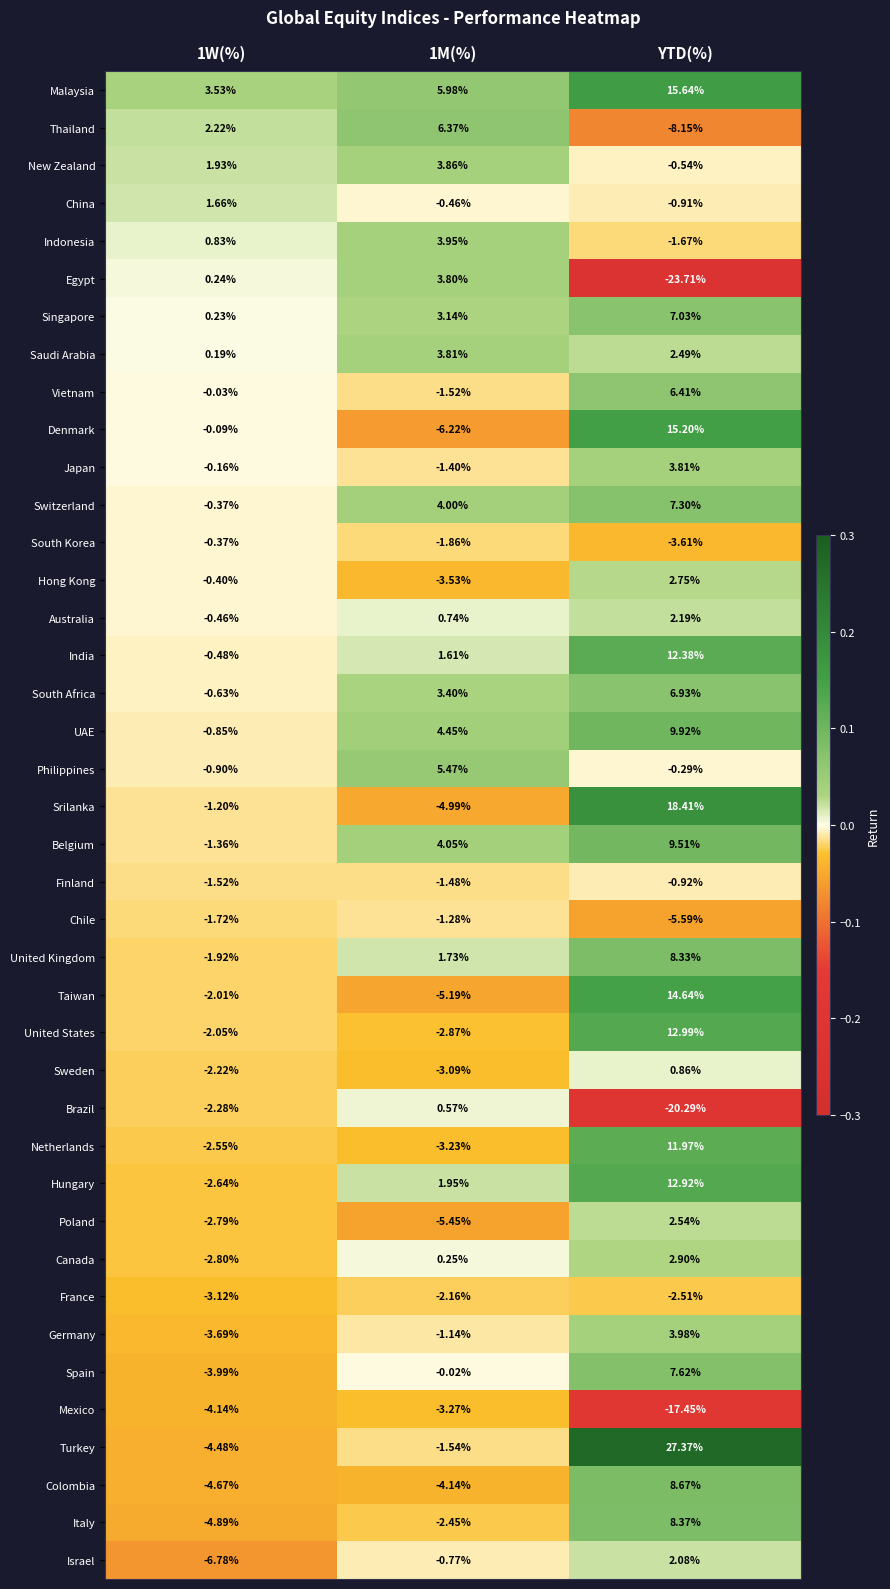

At which category does the chart reach its minimum across all series?

YTD(%)